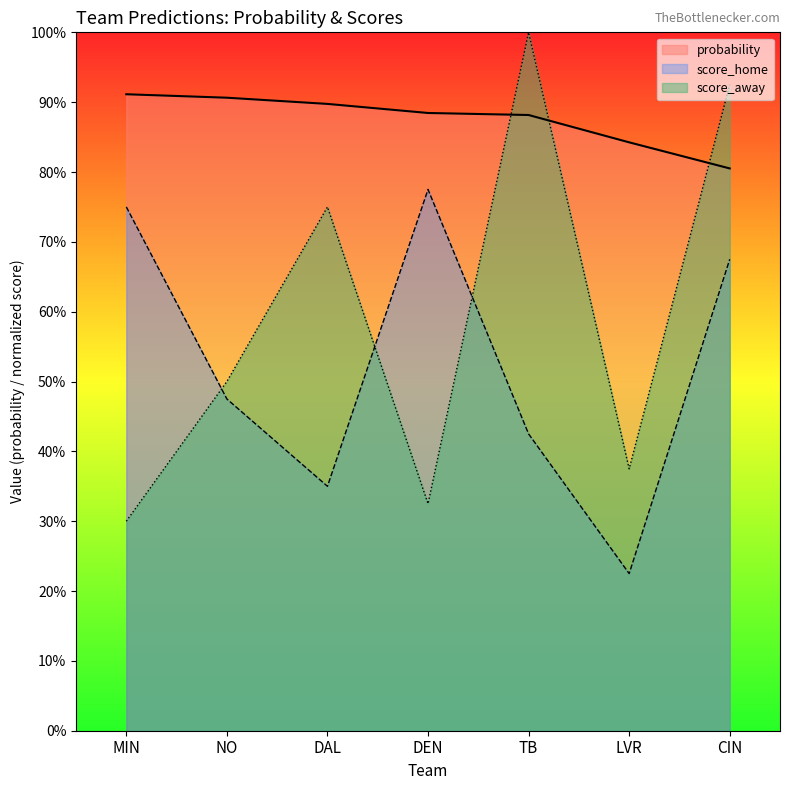

Reading left to right, list all the values displayed in this chart.

probability: MIN=0.9	NO=0.9	DAL=0.9	DEN=0.9	TB=0.9	LVR=0.8	CIN=0.8
score_home: MIN=0.8	NO=0.5	DAL=0.3	DEN=0.8	TB=0.4	LVR=0.2	CIN=0.7
score_away: MIN=0.3	NO=0.5	DAL=0.8	DEN=0.3	TB=1.0	LVR=0.4	CIN=0.9